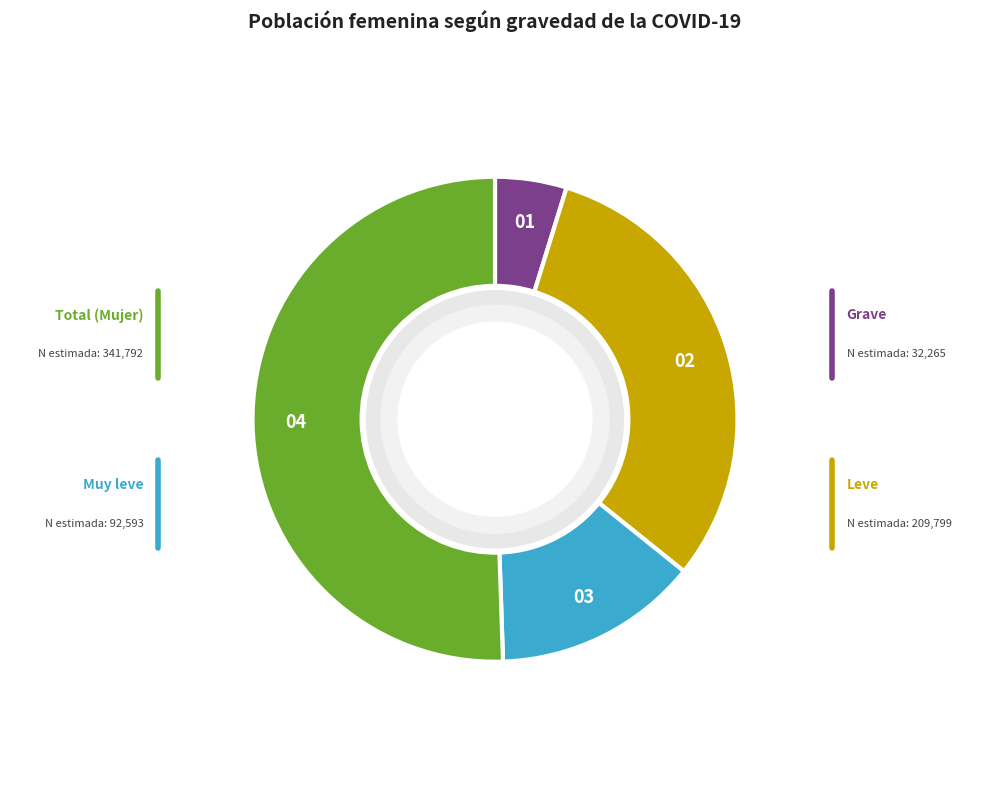

To the nearest percent, what is the difference between the largest and smallest slice percentages?

46%